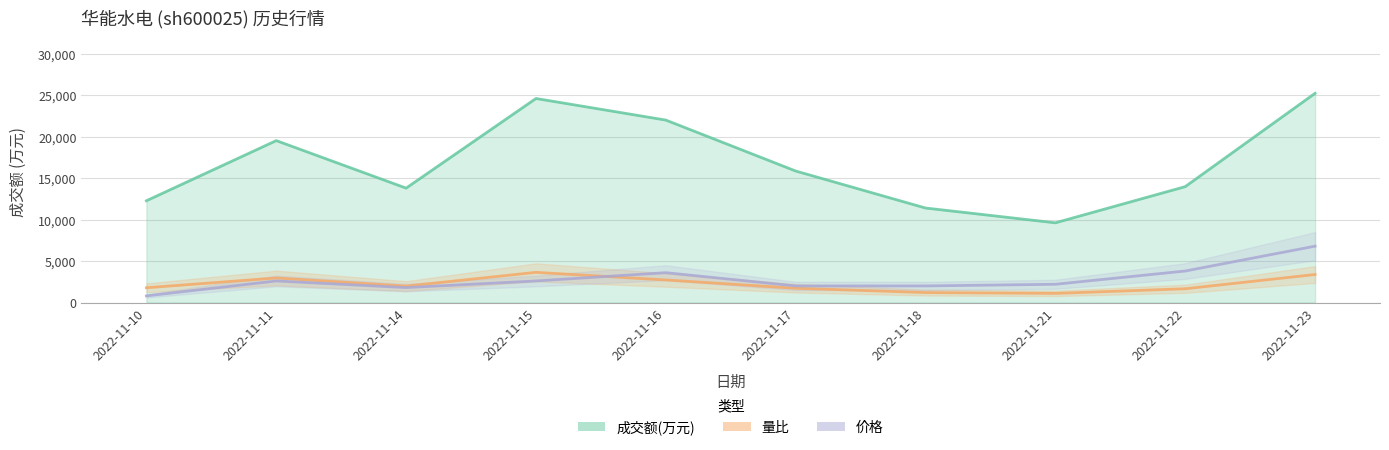

What value does the 量比 series have at 2022-11-21?

1100.0